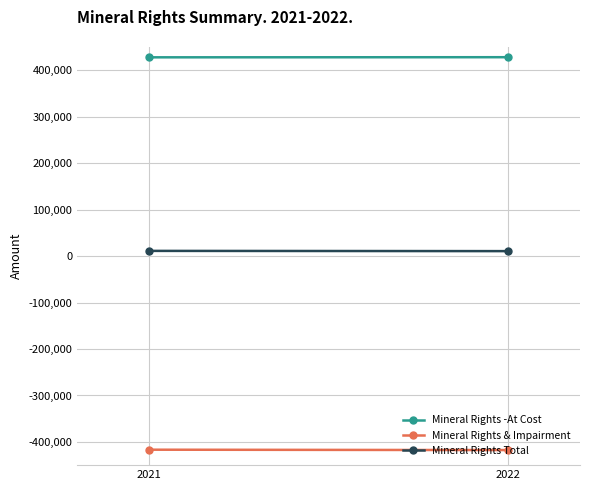

Which category has the lowest value in the Mineral Rights Total series?

2022